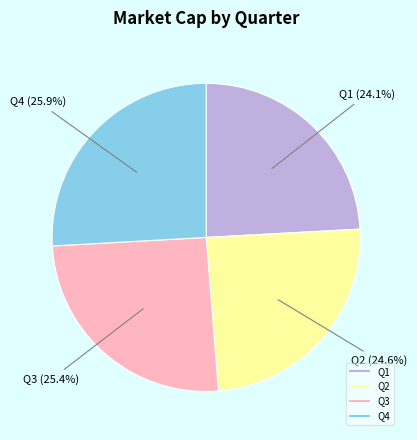

What is the ratio of the value at Q3 to the value at Q1?

1.1